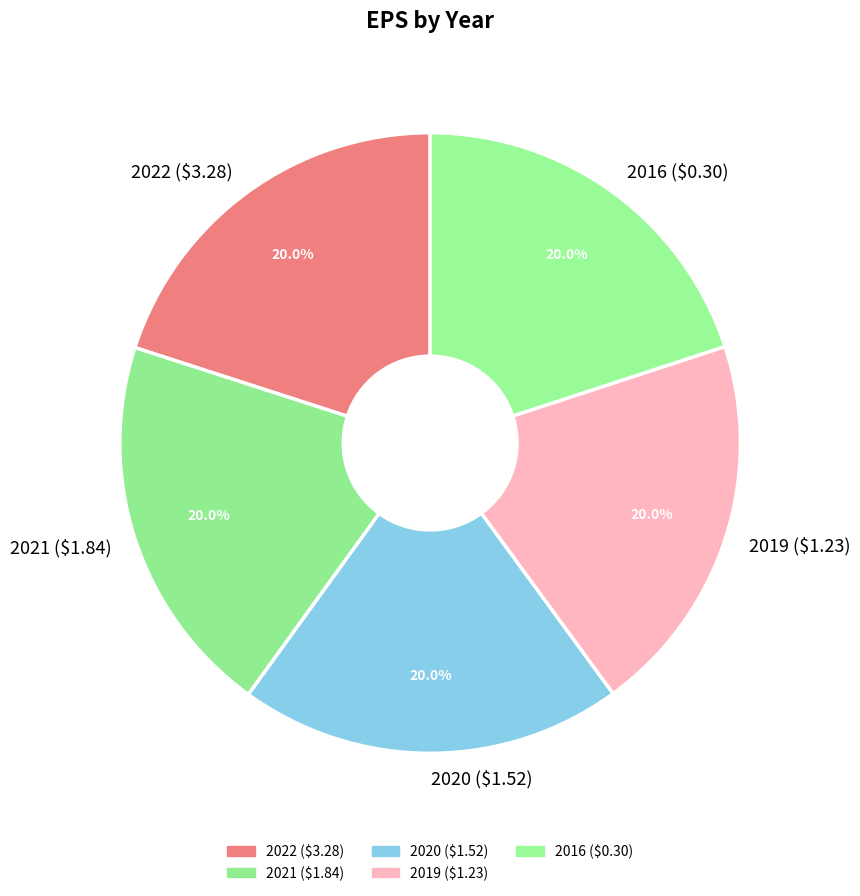

Is the sum of 2019 ($1.23) and 2021 ($1.84) greater than half?

No